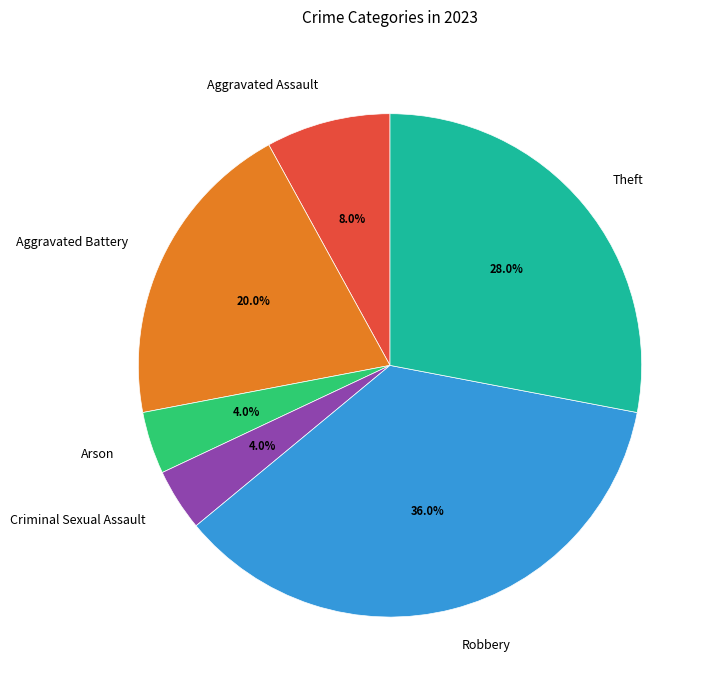

Which category has the biggest portion of the pie?

Robbery